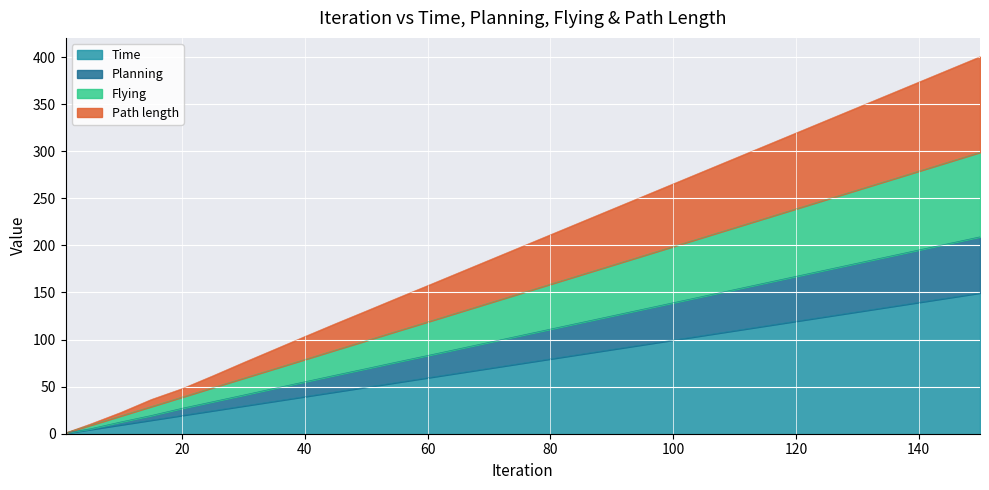

At which label is Flying closest to 149?

75